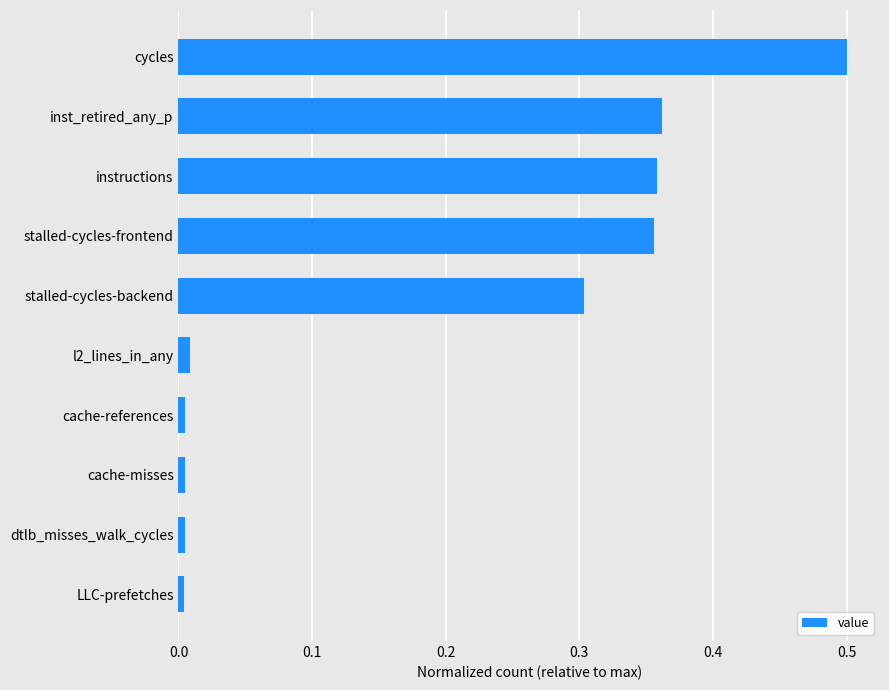

The value at stalled-cycles-frontend is 0.6. True or false?

False